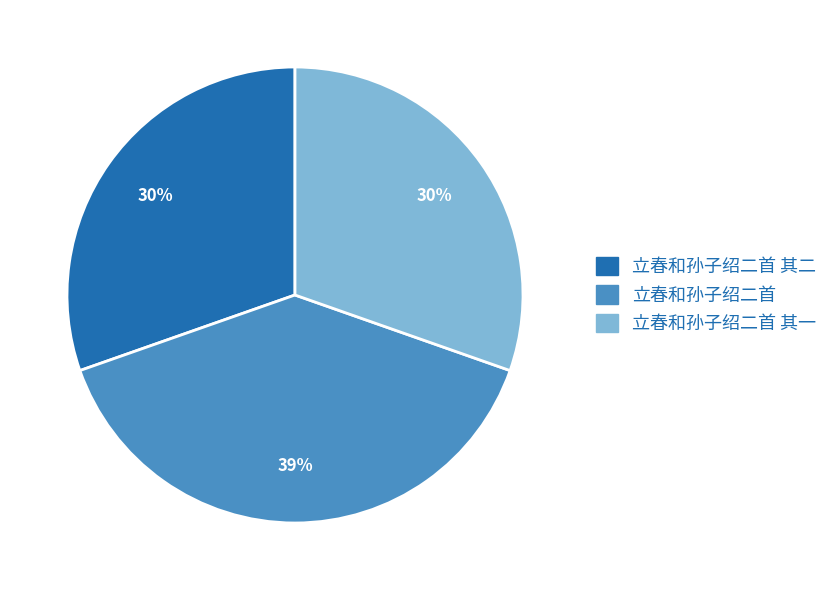

Approximately how many times larger is the value at 立春和孙子绍二首 compared to 立春和孙子绍二首 其二?

1.3